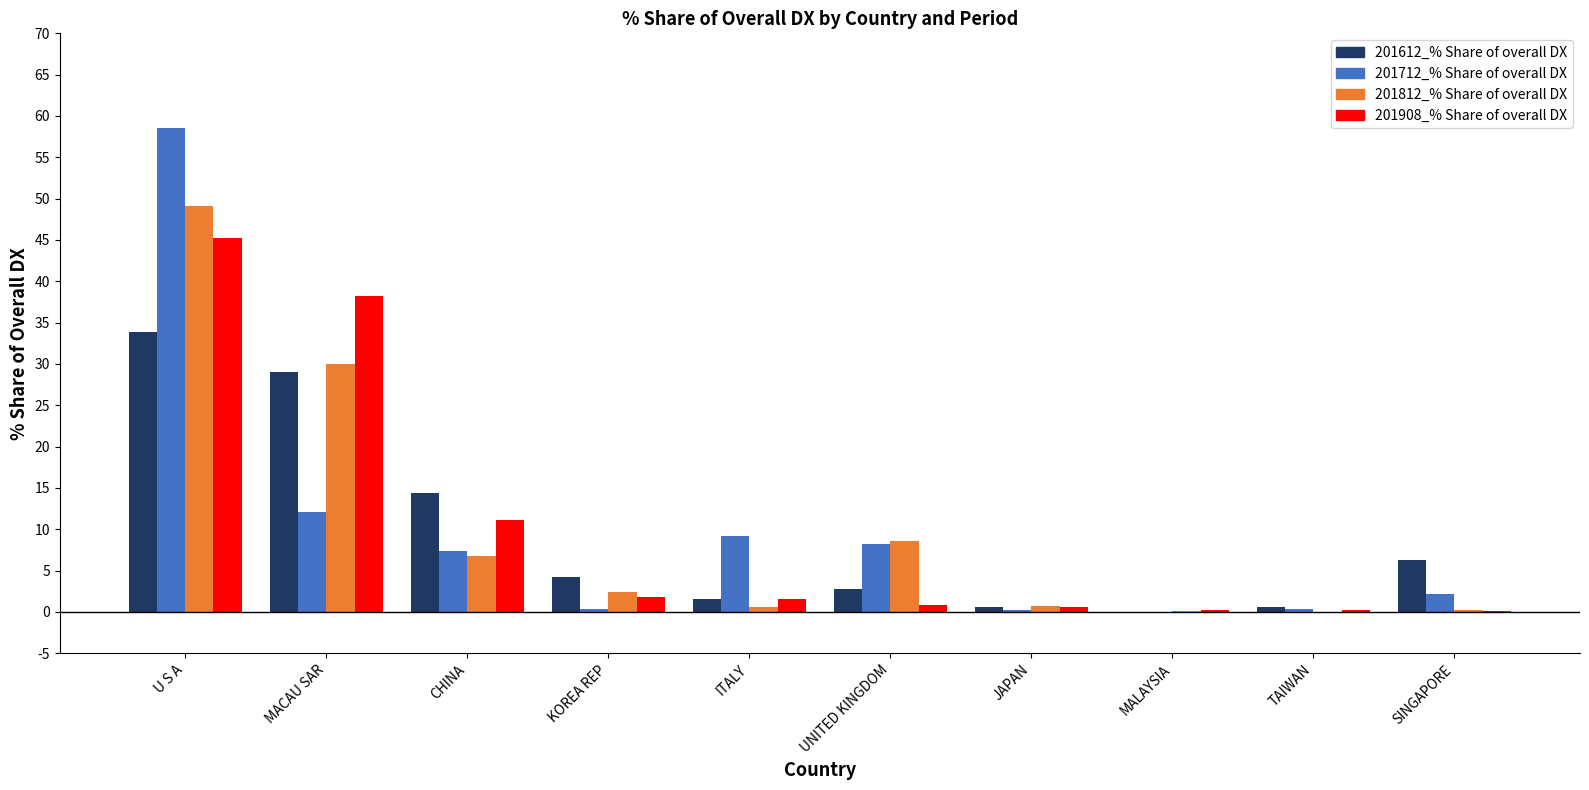

How many series are shown in this chart?

4